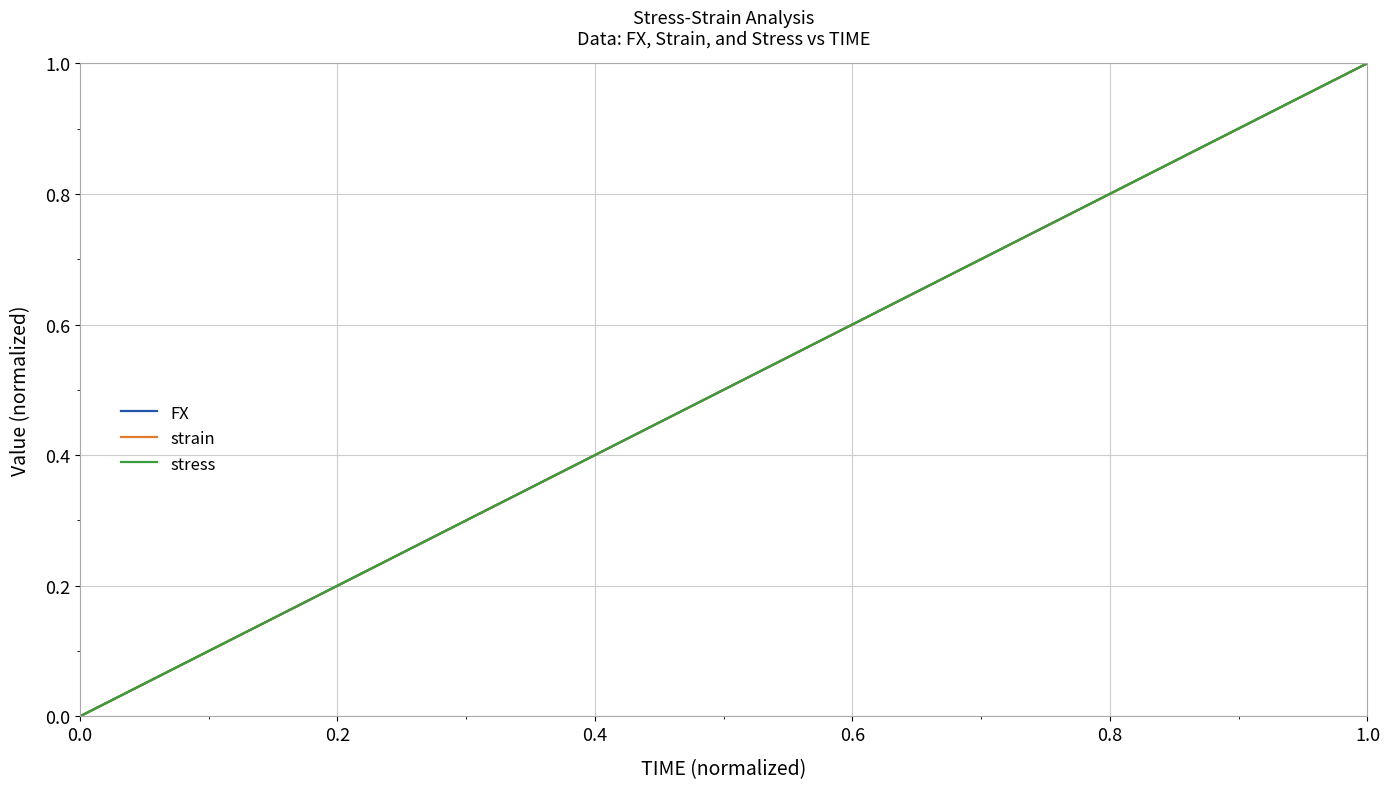

At which category is the sum across all series the highest?

1.0